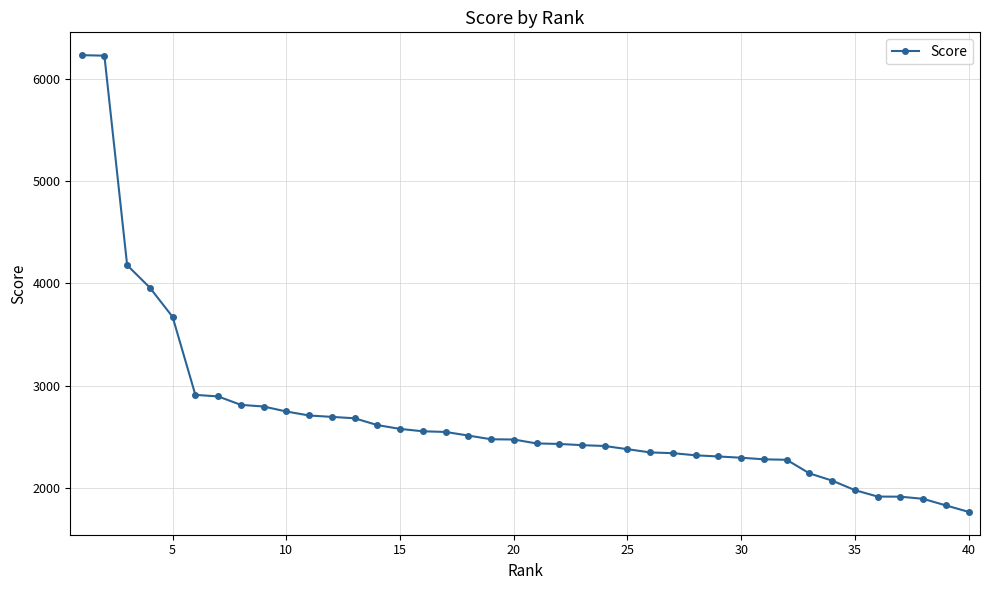

Count the number of data series in this chart.

1